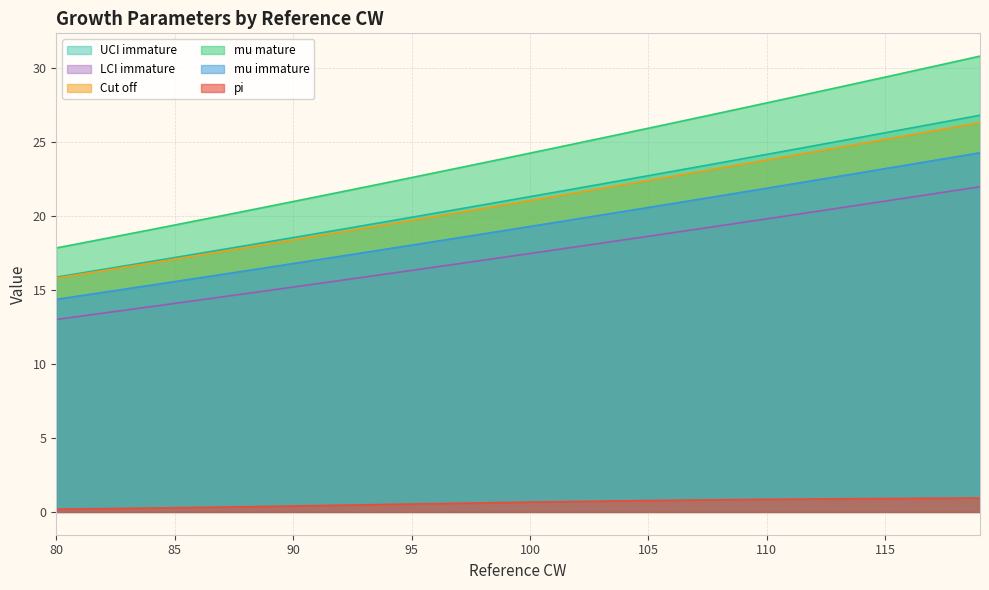

Reading left to right, extract all data points from this chart.

pi: 80=0.2	81=0.2	82=0.2	83=0.2	84=0.3	85=0.3	86=0.3	87=0.3	88=0.4	89=0.4	90=0.4	91=0.4	92=0.5	93=0.5	94=0.5	95=0.5	96=0.6	97=0.6	98=0.6	99=0.6	100=0.7	101=0.7	102=0.7	103=0.7	104=0.7	105=0.8	106=0.8	107=0.8	108=0.8	109=0.8	110=0.9	111=0.9	112=0.9	113=0.9	114=0.9	115=0.9	116=0.9	117=0.9	118=0.9	119=0.9
mu immature: 80=13.0	81=13.2	82=13.5	83=13.7	84=13.9	85=14.1	86=14.3	87=14.5	88=14.8	89=15.0	90=15.2	91=15.4	92=15.7	93=15.9	94=16.1	95=16.3	96=16.6	97=16.8	98=17.0	99=17.3	100=17.5	101=17.7	102=17.9	103=18.2	104=18.4	105=18.6	106=18.9	107=19.1	108=19.4	109=19.6	110=19.8	111=20.1	112=20.3	113=20.5	114=20.8	115=21.0	116=21.3	117=21.5	118=21.8	119=22.0
mu mature: 80=17.9	81=18.2	82=18.5	83=18.8	84=19.1	85=19.4	86=19.7	87=20.0	88=20.4	89=20.7	90=21.0	91=21.3	92=21.6	93=22.0	94=22.3	95=22.6	96=22.9	97=23.3	98=23.6	99=23.9	100=24.3	101=24.6	102=24.9	103=25.3	104=25.6	105=26.0	106=26.3	107=26.6	108=27.0	109=27.3	110=27.7	111=28.0	112=28.4	113=28.7	114=29.1	115=29.4	116=29.8	117=30.1	118=30.5	119=30.8
Cut off: 80=15.8	81=16.1	82=16.3	83=16.6	84=16.8	85=17.1	86=17.4	87=17.6	88=17.9	89=18.1	90=18.4	91=18.7	92=18.9	93=19.2	94=19.5	95=19.7	96=20.0	97=20.3	98=20.5	99=20.8	100=21.1	101=21.3	102=21.6	103=21.9	104=22.1	105=22.4	106=22.7	107=23.0	108=23.2	109=23.5	110=23.8	111=24.1	112=24.4	113=24.6	114=24.9	115=25.2	116=25.5	117=25.8	118=26.0	119=26.3
LCI immature: 80=14.4	81=14.6	82=14.9	83=15.1	84=15.3	85=15.6	86=15.8	87=16.1	88=16.3	89=16.6	90=16.8	91=17.0	92=17.3	93=17.5	94=17.8	95=18.0	96=18.3	97=18.5	98=18.8	99=19.1	100=19.3	101=19.6	102=19.8	103=20.1	104=20.3	105=20.6	106=20.9	107=21.1	108=21.4	109=21.6	110=21.9	111=22.2	112=22.4	113=22.7	114=23.0	115=23.2	116=23.5	117=23.8	118=24.0	119=24.3
UCI immature: 80=15.9	81=16.1	82=16.4	83=16.7	84=16.9	85=17.2	86=17.5	87=17.7	88=18.0	89=18.3	90=18.6	91=18.8	92=19.1	93=19.4	94=19.7	95=19.9	96=20.2	97=20.5	98=20.8	99=21.0	100=21.3	101=21.6	102=21.9	103=22.2	104=22.5	105=22.7	106=23.0	107=23.3	108=23.6	109=23.9	110=24.2	111=24.5	112=24.8	113=25.1	114=25.4	115=25.6	116=25.9	117=26.2	118=26.5	119=26.8